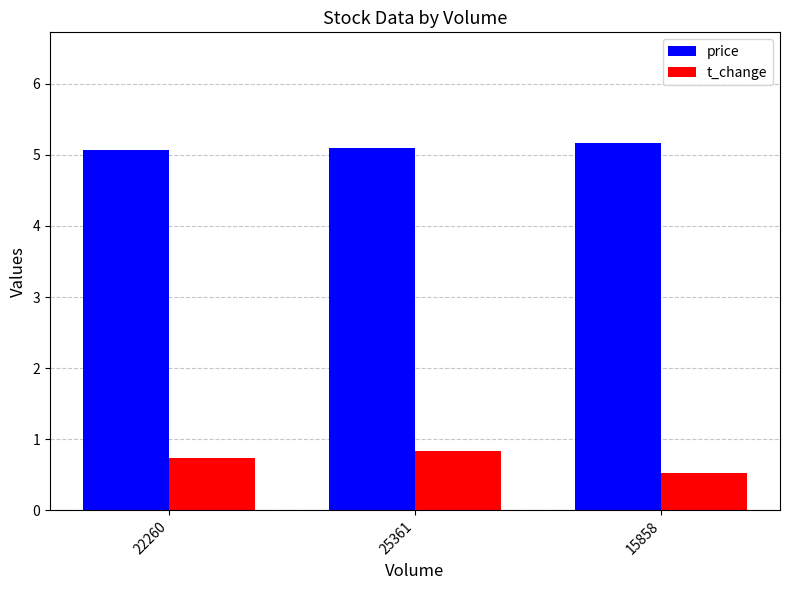

True or false: price has a value of 8.8 at 22260.

False